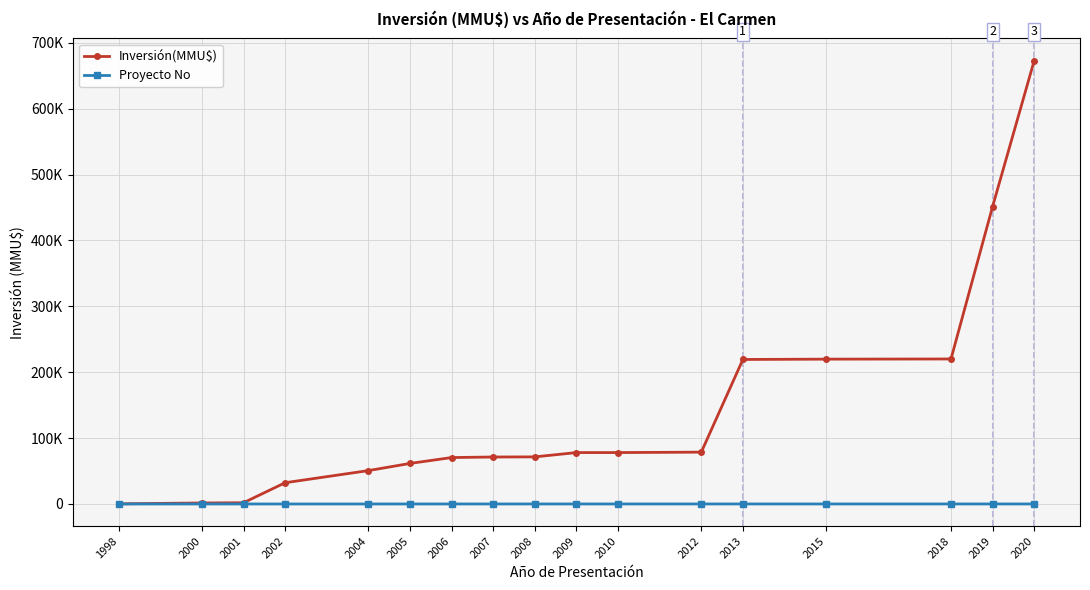

Is this an area chart (filled region under the line)?

No